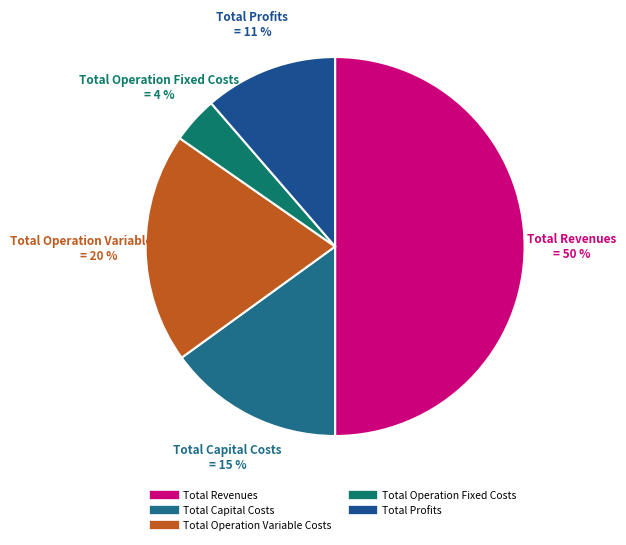

Is the sum of Total Capital Costs and Total Revenues greater than half?

Yes